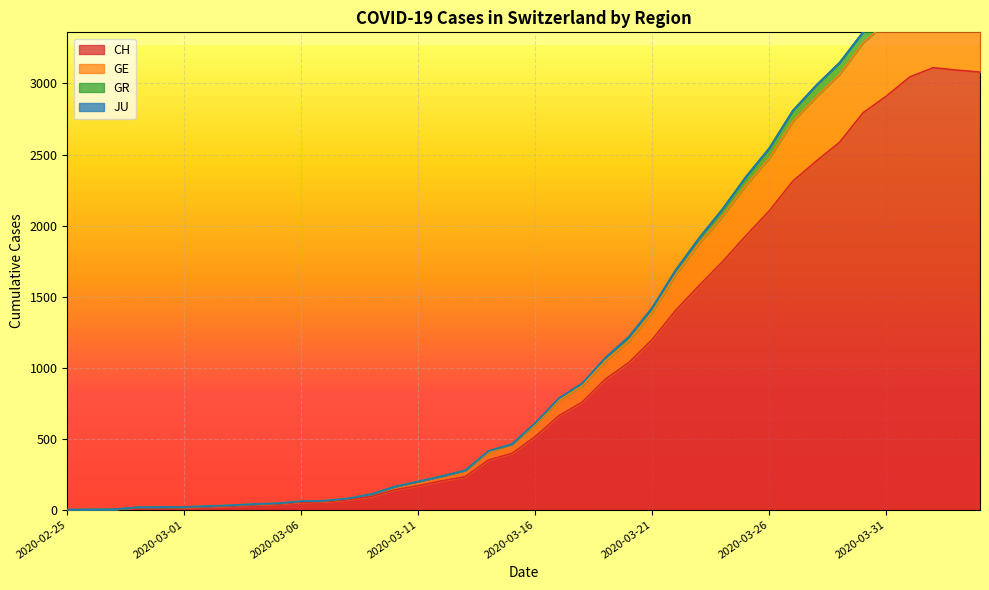

Count the number of categories in the chart.

40